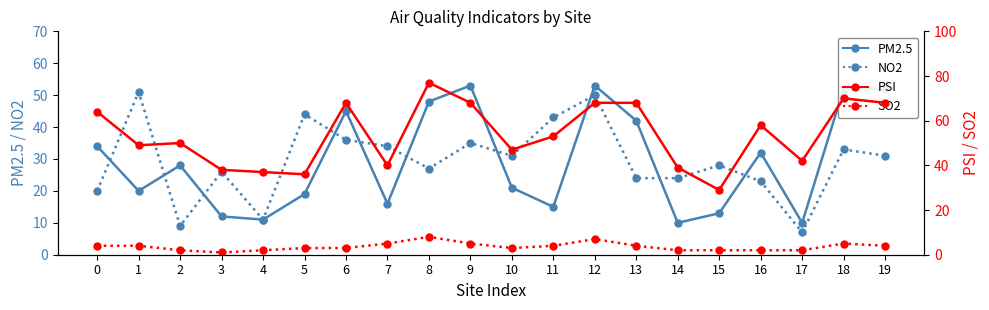

What is the difference between the PM2.5 (solid) values at 11 and 17?

5